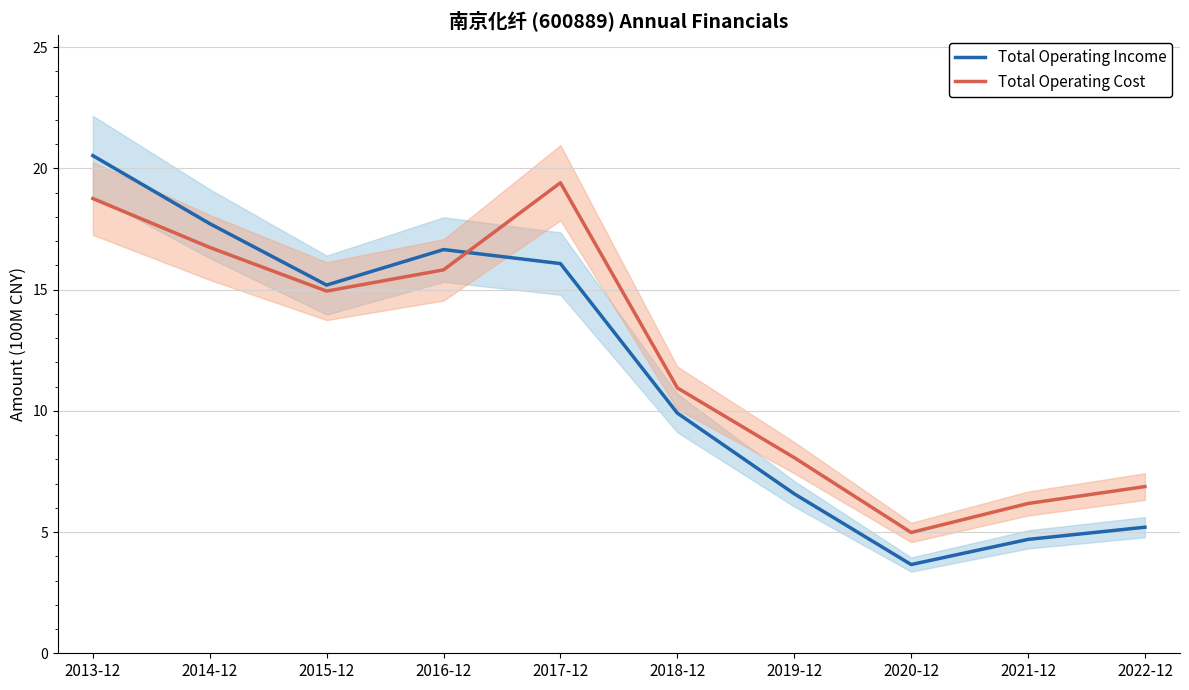

How many interior local peaks does the Total Operating Cost series have?

1